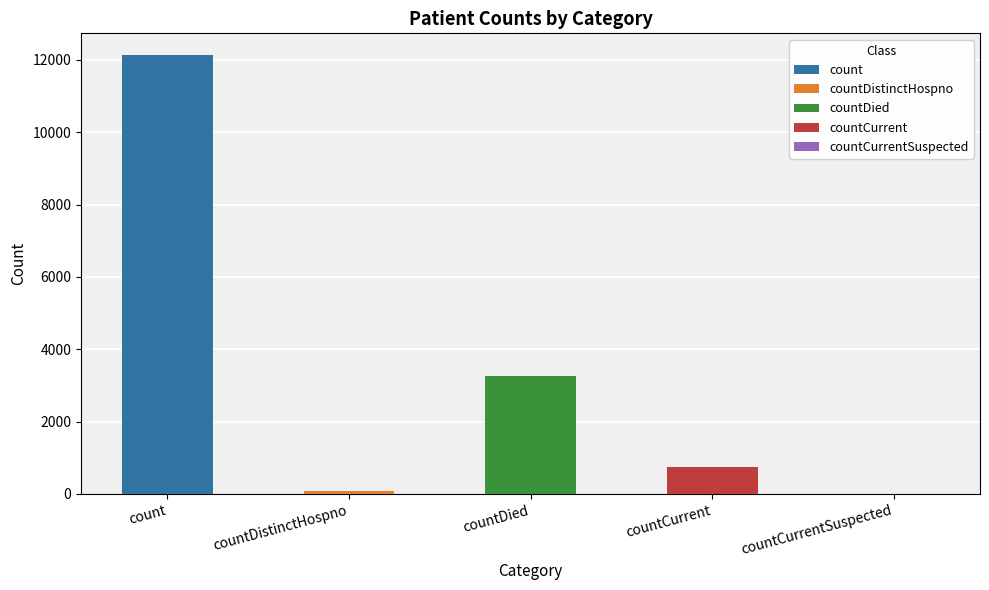

Are the bars grouped side by side (vs. stacked)?

No